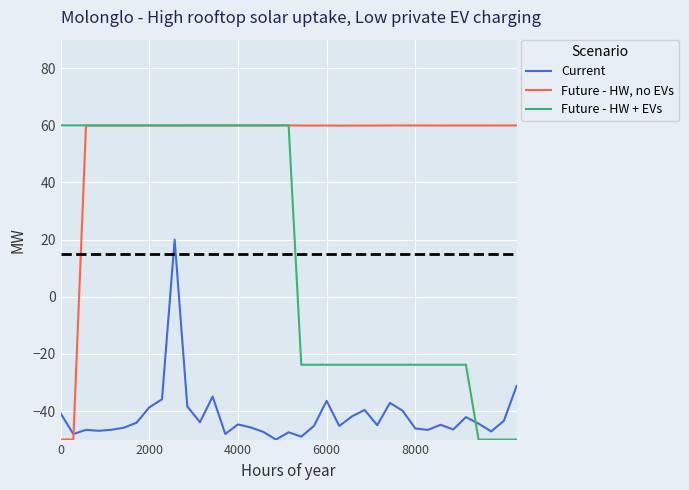

List the series in order of their overall mean, highest first.

Future - HW, no EVs, Future - HW + EVs, Current